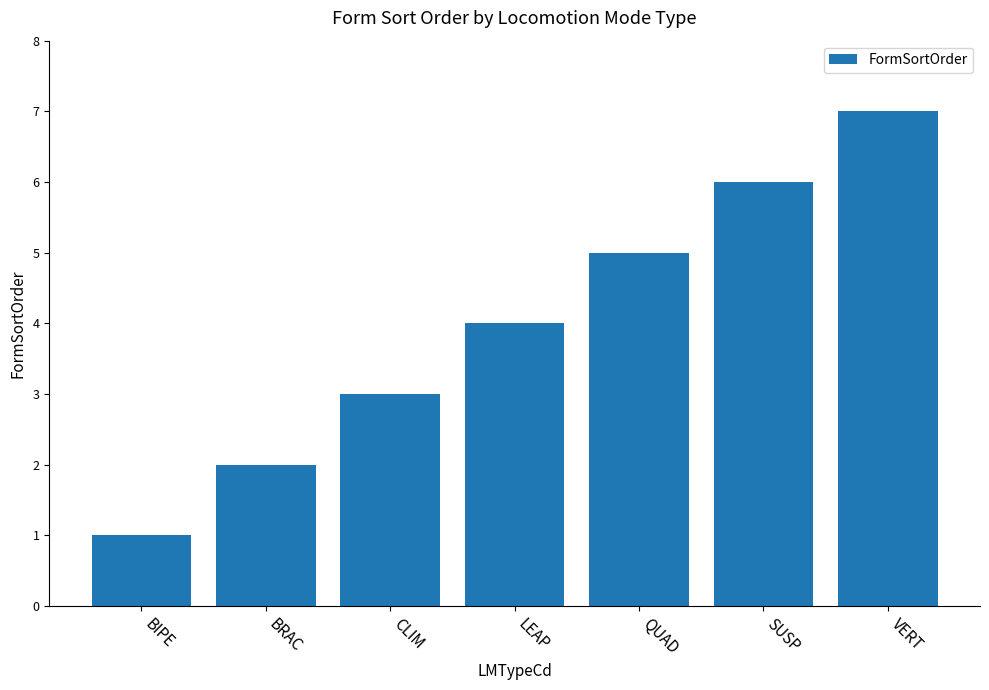

What is the average value?

4